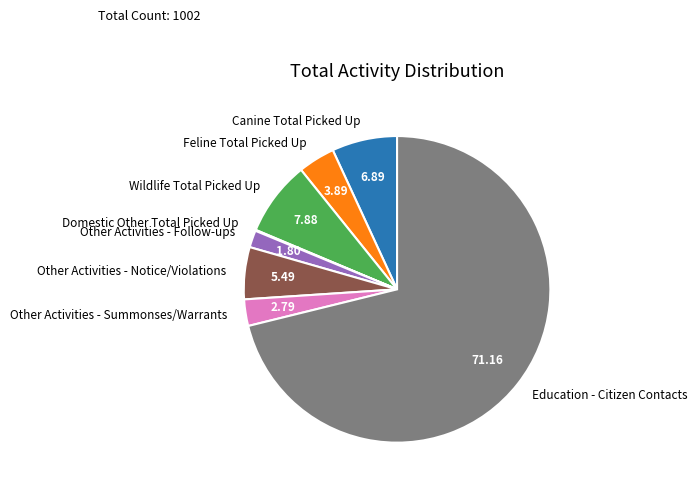

Do Wildlife Total Picked Up and Canine Total Picked Up together represent more than half of the pie?

No